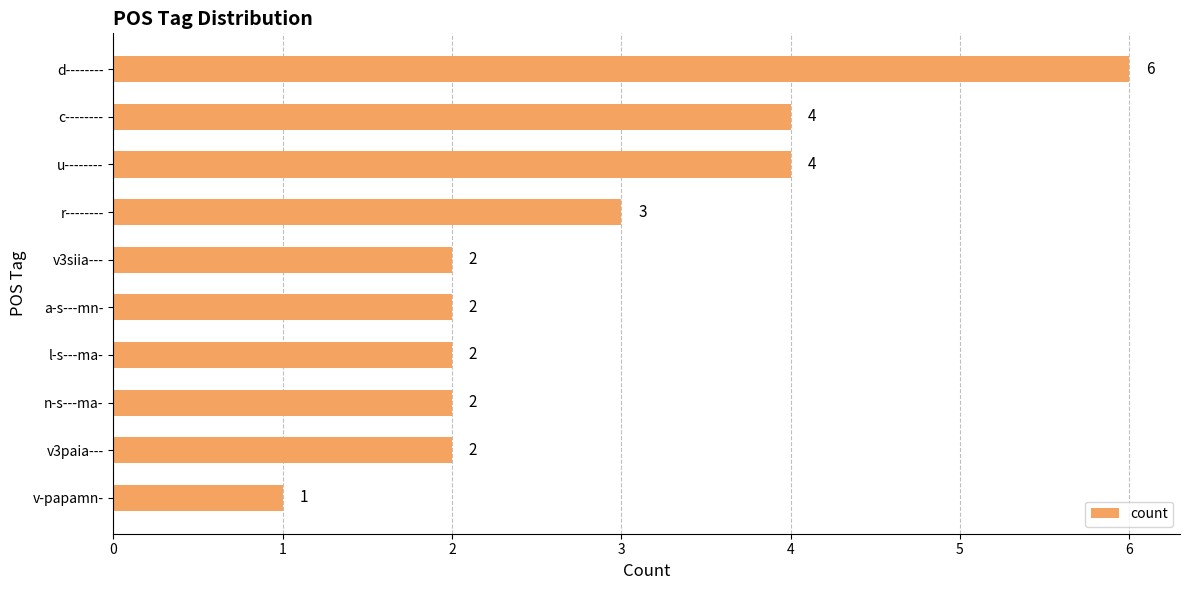

The chart shows a value of 4 at r--------. True or false?

False